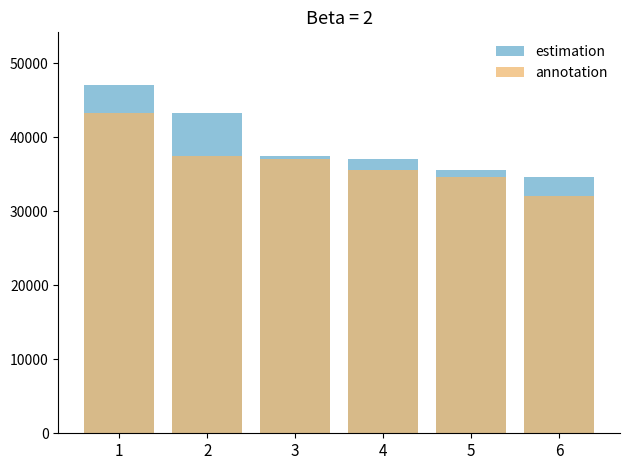

Reading left to right, list all the values displayed in this chart.

estimation: 47100	43300	37400	37100	35600	34600
annotation: 43300	37400	37100	35600	34600	32000